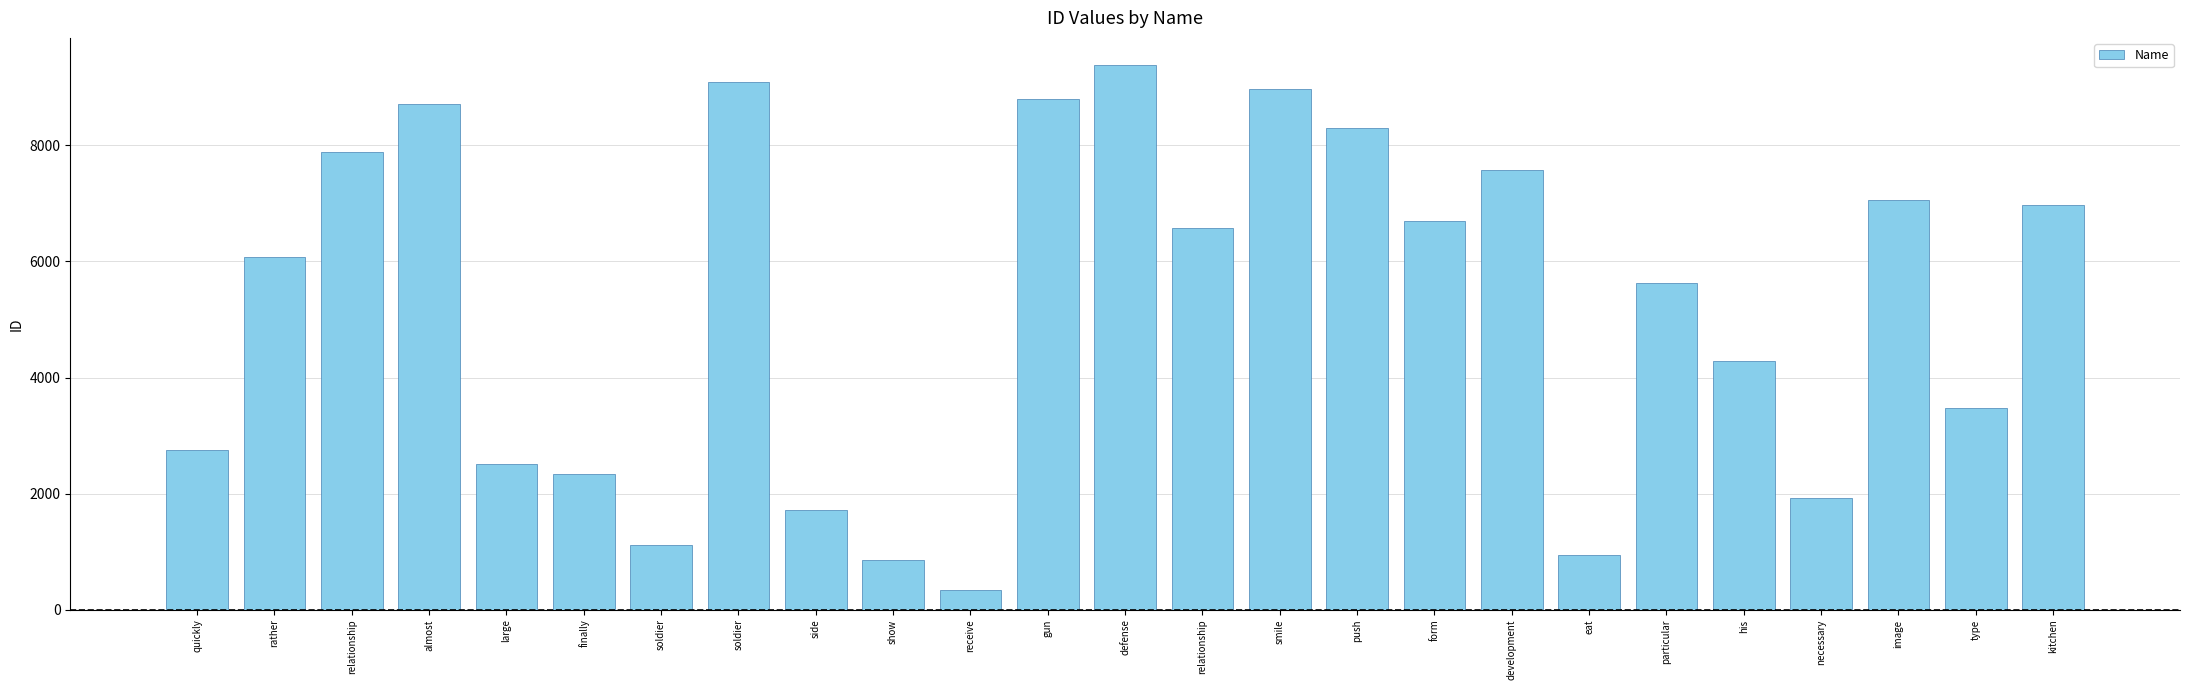

Are the bars horizontal?

No